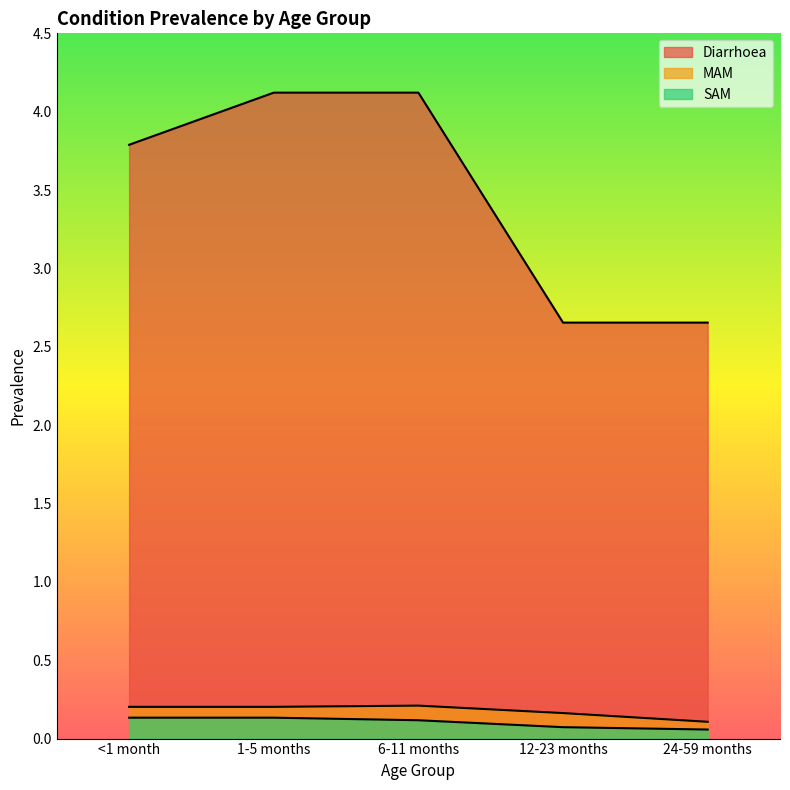

What is the value of the Diarrhoea point at the 3rd from the left?

4.1